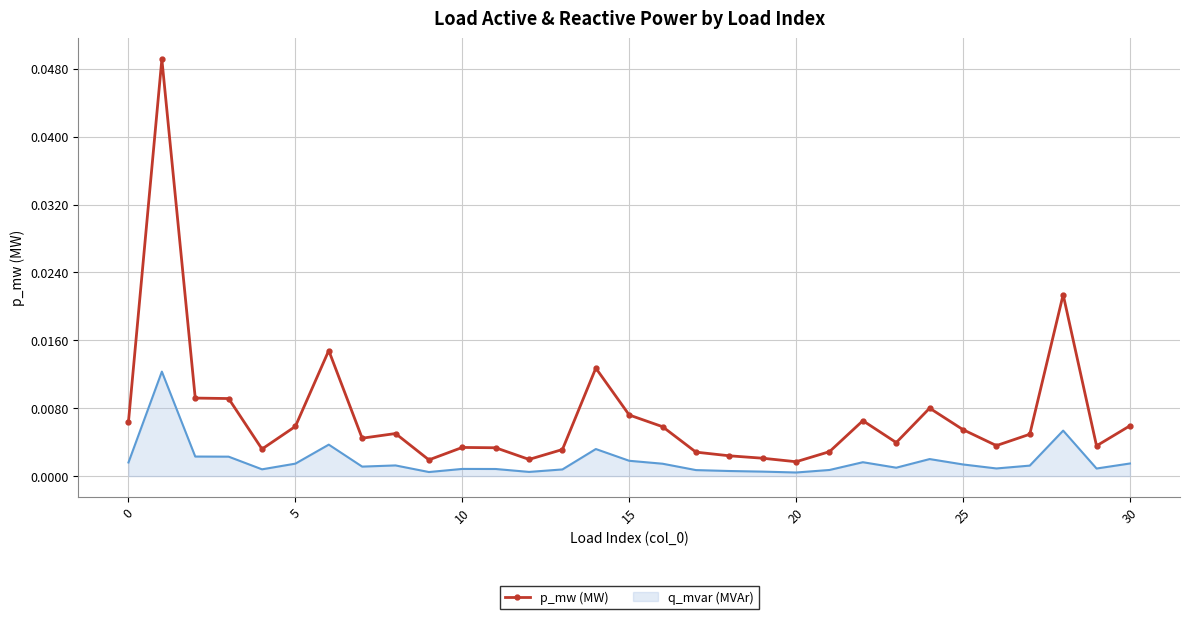

List the series in order of their peak value, lowest first.

q_mvar (MVAr), p_mw (MW)